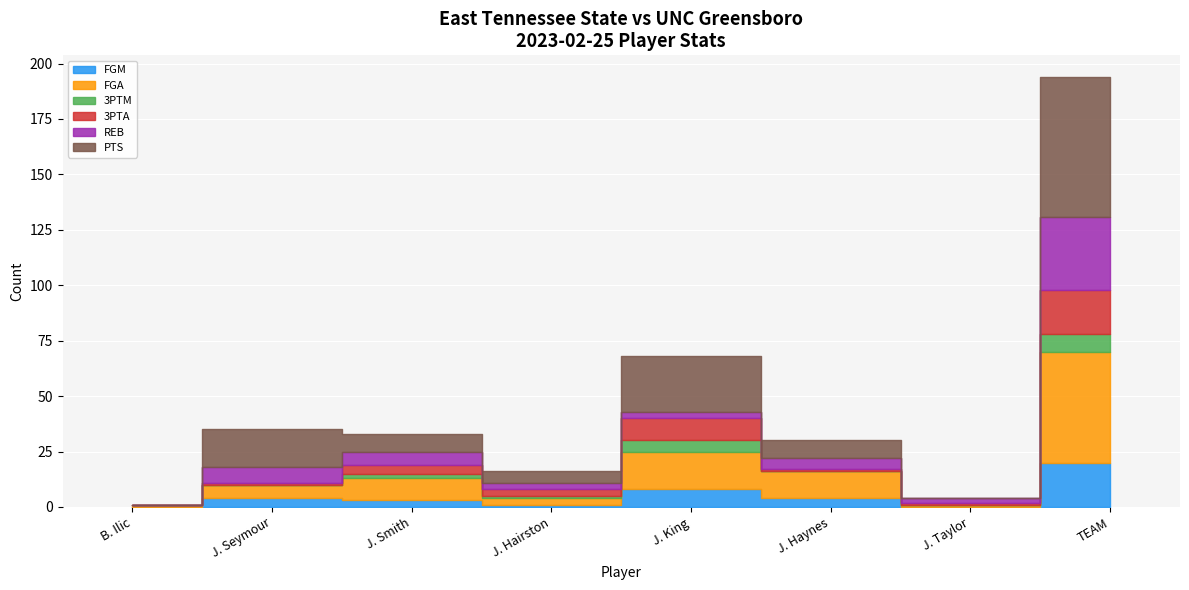

At which category is the sum across all series the highest?

TEAM